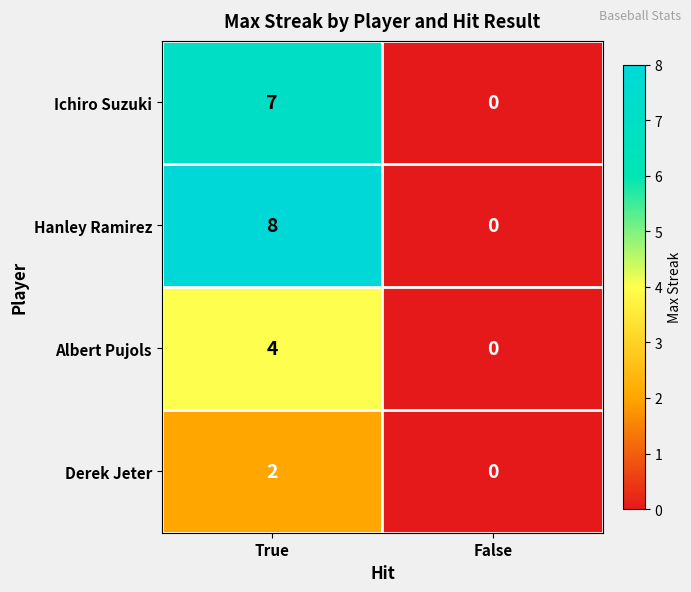

What is the average value of the Hanley Ramirez series?

4